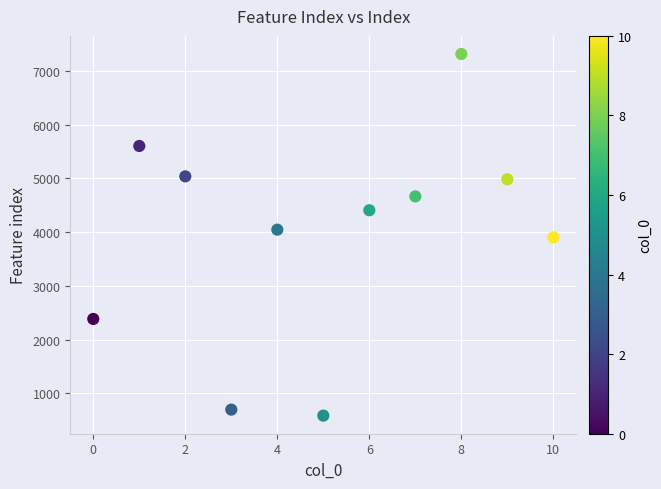

What is the average Y value?

3966